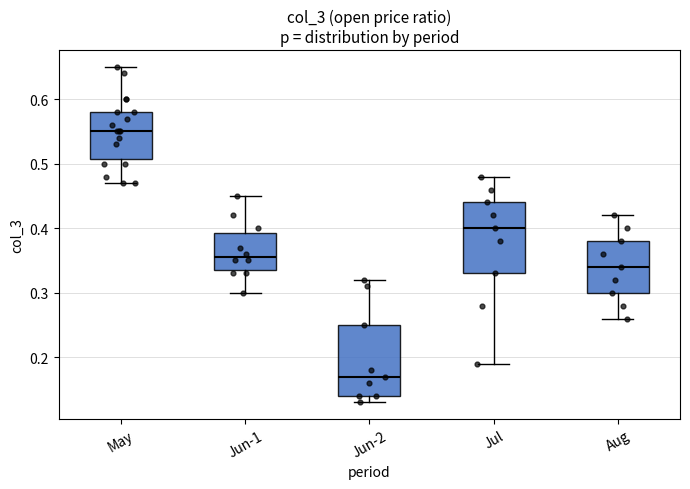

Which box has the highest median line?

May